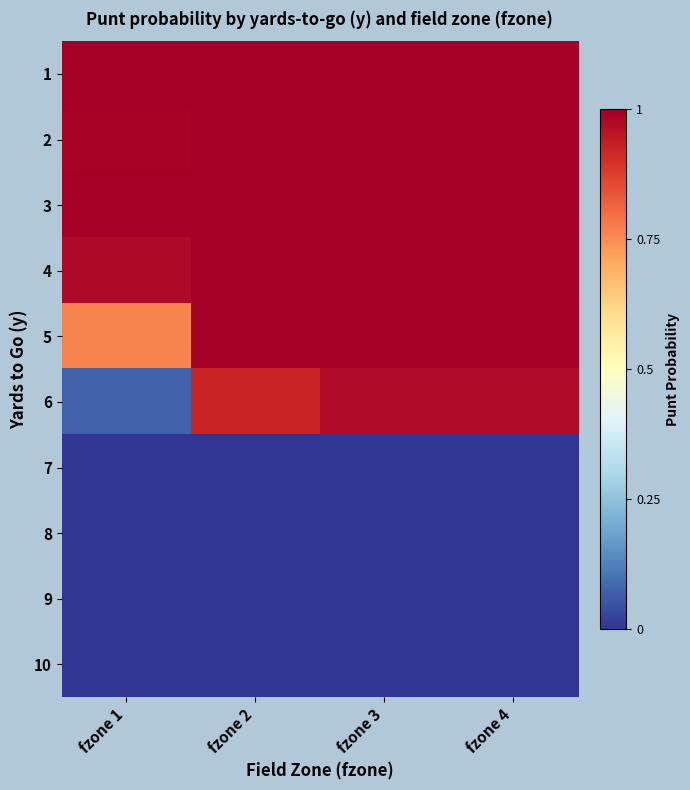

Count the number of data series in this chart.

10